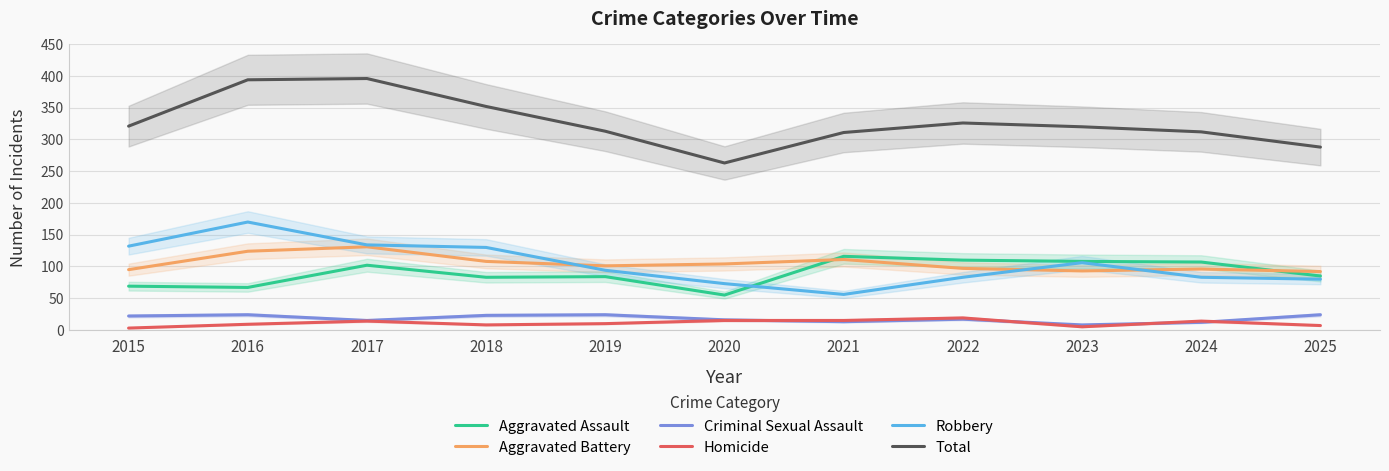

What is the value of the Total point at the 8th from the left?

326